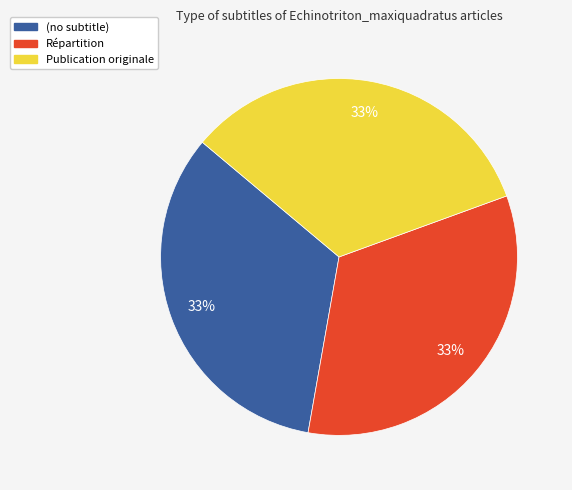

To the nearest percent, what is the difference between the largest and smallest slice percentages?

0%